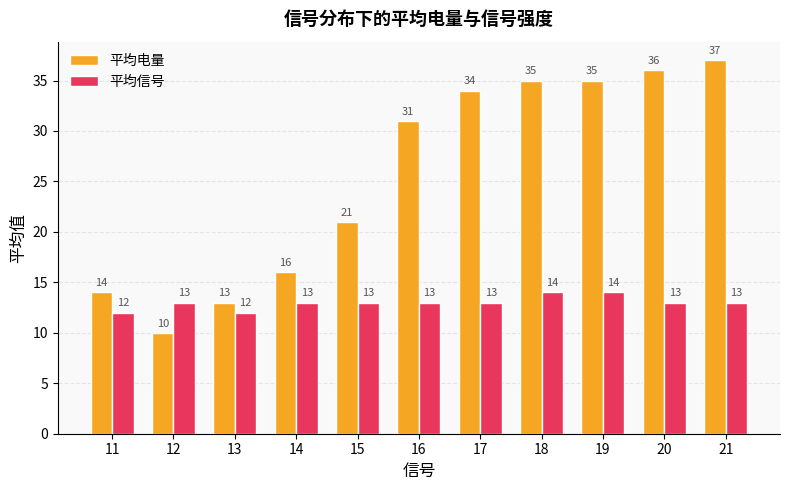

Between 16 and 18, which series saw the biggest shift?

平均电量